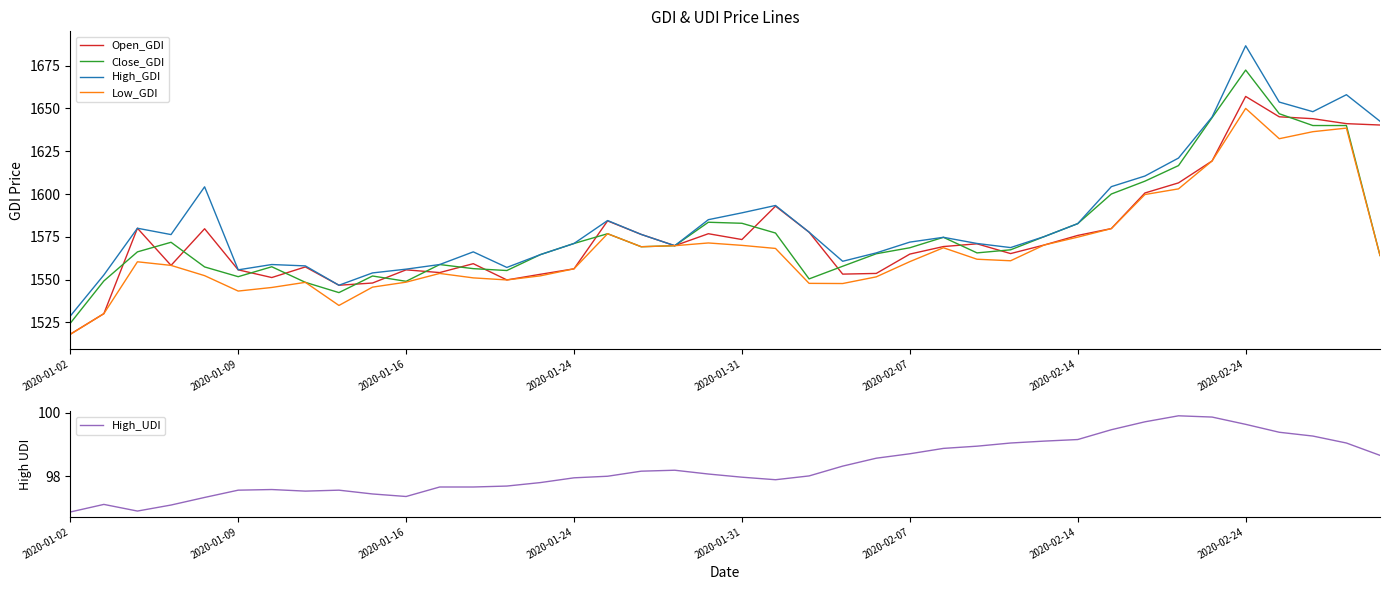

The Close_GDI series shows 1549.0 at 2020-01-16. True or false?

True